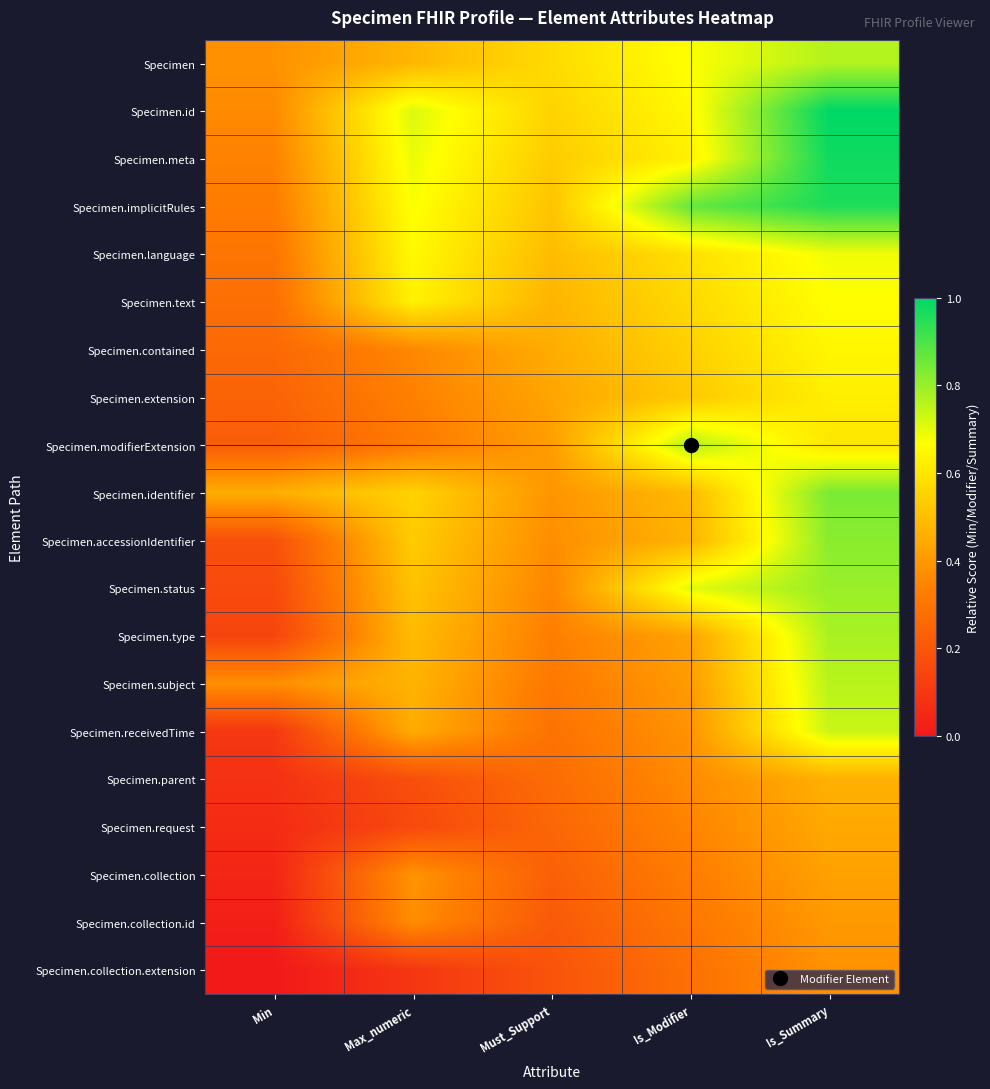

Reading right to left, list all the values displayed in this chart.

Specimen: Is_Summary=0.8	Is_Modifier=0.7	Must_Support=0.6	Max_numeric=0.5	Min=0.4
Specimen.id: Is_Summary=1.0	Is_Modifier=0.6	Must_Support=0.6	Max_numeric=0.7	Min=0.4
Specimen.meta: Is_Summary=1.0	Is_Modifier=0.6	Must_Support=0.5	Max_numeric=0.7	Min=0.3
Specimen.implicitRules: Is_Summary=1.0	Is_Modifier=0.9	Must_Support=0.5	Max_numeric=0.7	Min=0.3
Specimen.language: Is_Summary=0.7	Is_Modifier=0.6	Must_Support=0.5	Max_numeric=0.7	Min=0.3
Specimen.text: Is_Summary=0.7	Is_Modifier=0.6	Must_Support=0.5	Max_numeric=0.6	Min=0.3
Specimen.contained: Is_Summary=0.6	Is_Modifier=0.5	Must_Support=0.5	Max_numeric=0.4	Min=0.3
Specimen.extension: Is_Summary=0.6	Is_Modifier=0.5	Must_Support=0.4	Max_numeric=0.3	Min=0.2
Specimen.modifierExtension: Is_Summary=0.6	Is_Modifier=0.8	Must_Support=0.4	Max_numeric=0.3	Min=0.2
Specimen.identifier: Is_Summary=0.8	Is_Modifier=0.5	Must_Support=0.4	Max_numeric=0.6	Min=0.5
Specimen.accessionIdentifier: Is_Summary=0.8	Is_Modifier=0.5	Must_Support=0.4	Max_numeric=0.5	Min=0.2
Specimen.status: Is_Summary=0.8	Is_Modifier=0.7	Must_Support=0.4	Max_numeric=0.5	Min=0.2
Specimen.type: Is_Summary=0.8	Is_Modifier=0.4	Must_Support=0.3	Max_numeric=0.5	Min=0.1
Specimen.subject: Is_Summary=0.8	Is_Modifier=0.4	Must_Support=0.3	Max_numeric=0.5	Min=0.4
Specimen.receivedTime: Is_Summary=0.7	Is_Modifier=0.4	Must_Support=0.3	Max_numeric=0.5	Min=0.1
Specimen.parent: Is_Summary=0.5	Is_Modifier=0.4	Must_Support=0.3	Max_numeric=0.2	Min=0.1
Specimen.request: Is_Summary=0.4	Is_Modifier=0.3	Must_Support=0.3	Max_numeric=0.2	Min=0.1
Specimen.collection: Is_Summary=0.4	Is_Modifier=0.3	Must_Support=0.2	Max_numeric=0.4	Min=0.0
Specimen.collection.id: Is_Summary=0.4	Is_Modifier=0.3	Must_Support=0.2	Max_numeric=0.4	Min=0.0
Specimen.collection.extension: Is_Summary=0.4	Is_Modifier=0.3	Must_Support=0.2	Max_numeric=0.1	Min=0.0